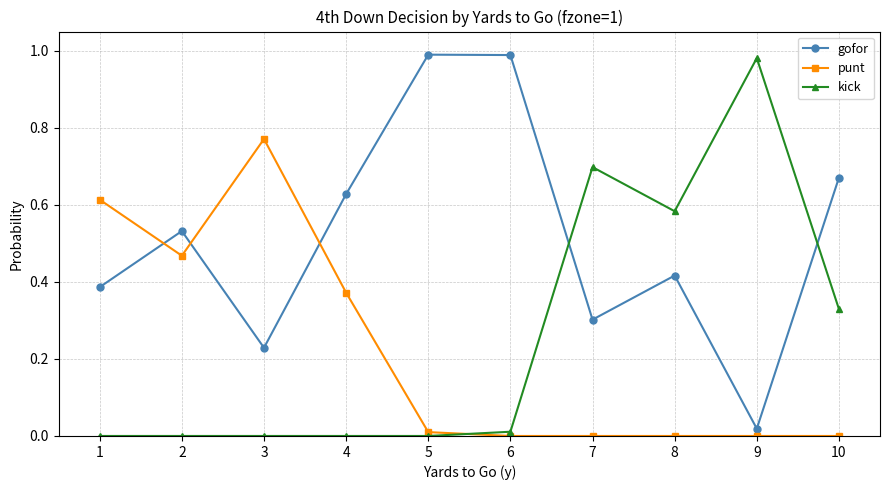

Is the value of kick at 2 greater than the value of gofor at 10?

No